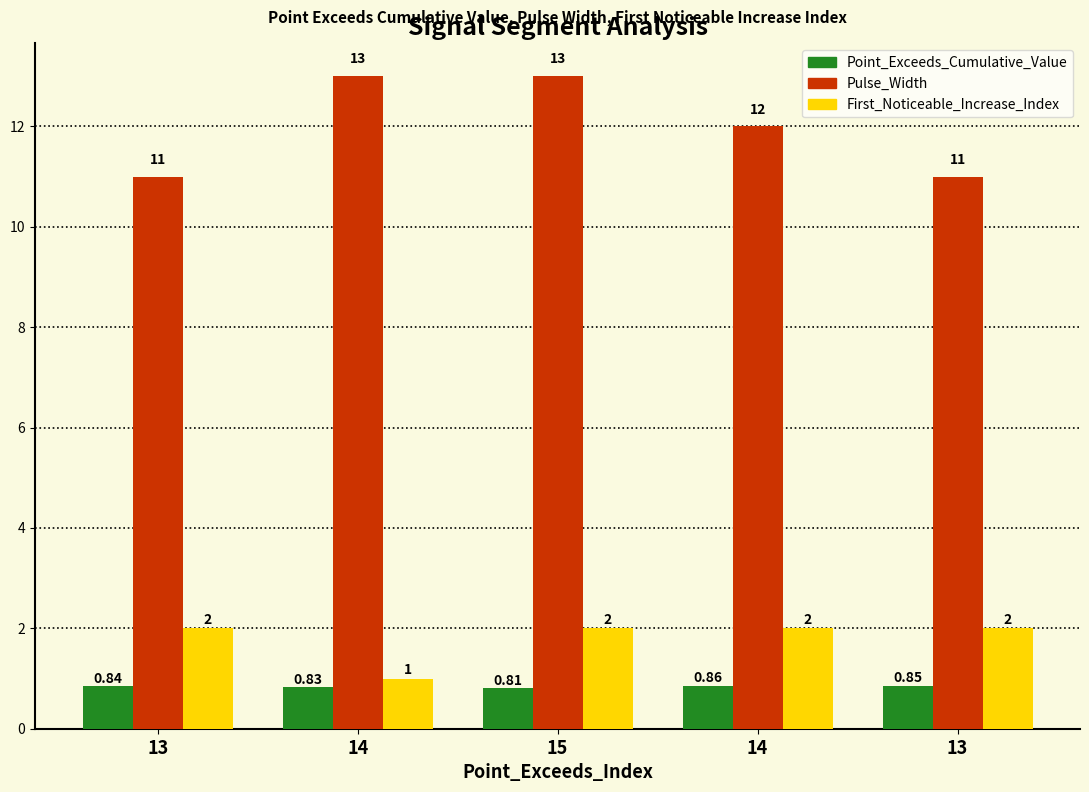

Which has a higher value, 15 or 14?

14